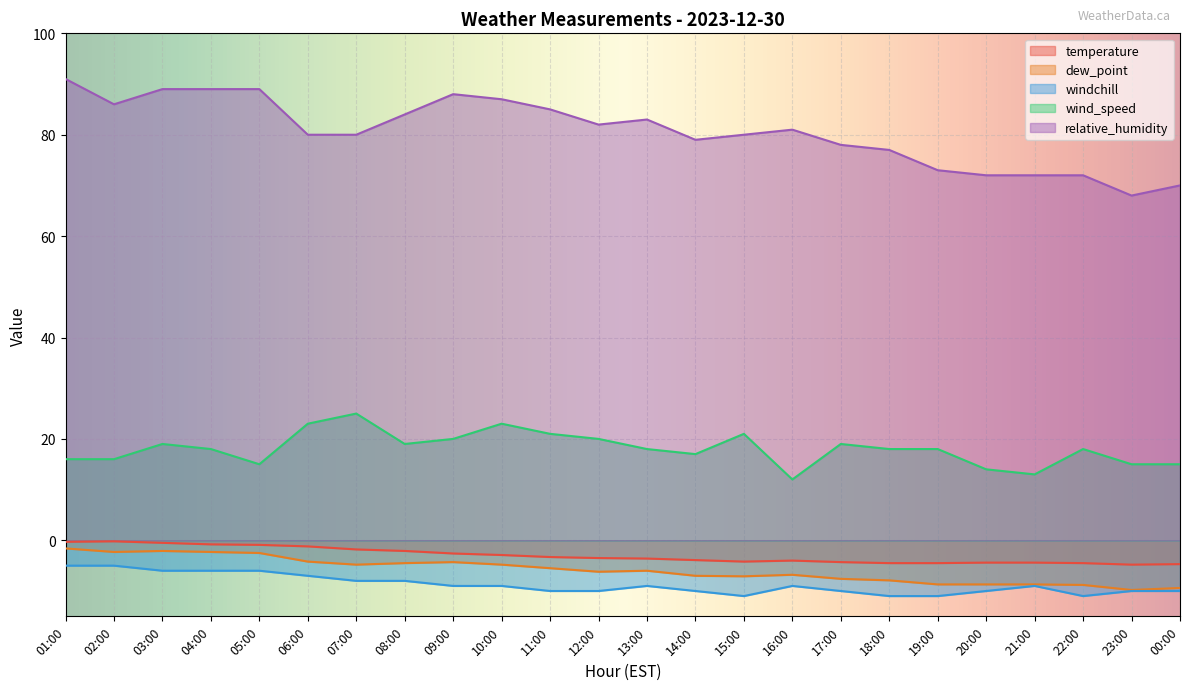

At how many categories does at least one series exceed -1?

24